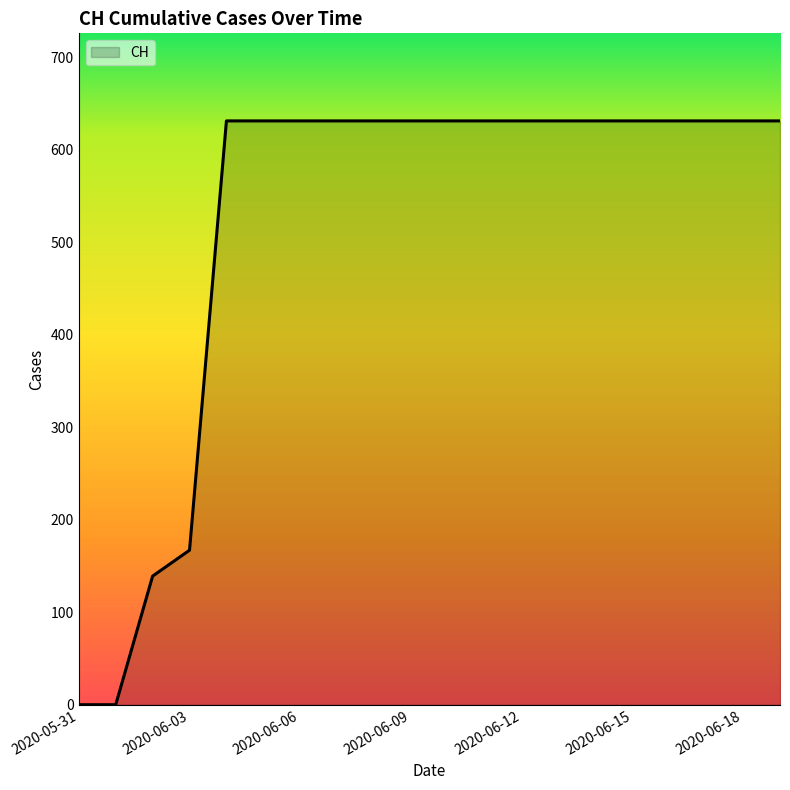

What is the maximum value shown in the chart?

631